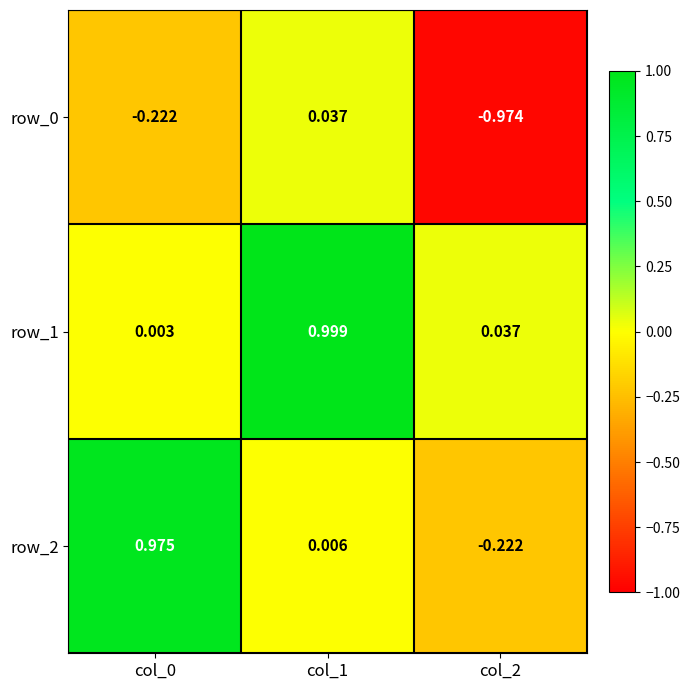

Is the value of row_0 at col_0 greater than the value of row_1 at col_2?

No